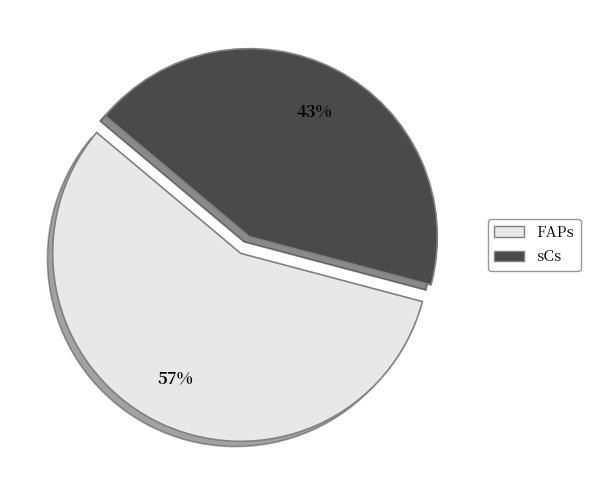

Which slice is the largest?

FAPs